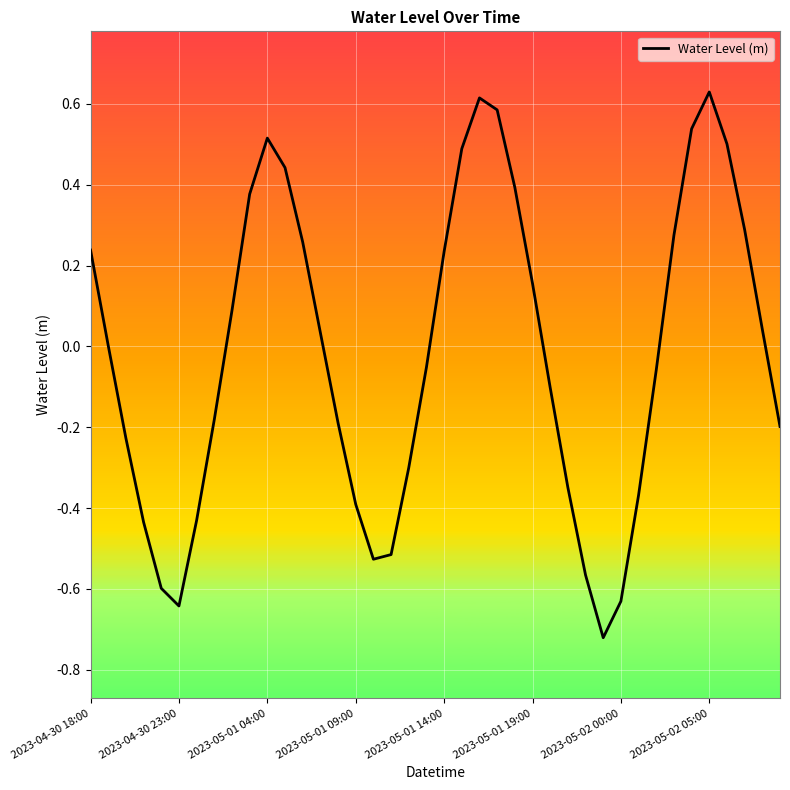

Does the chart display data point markers on the line(s)?

No